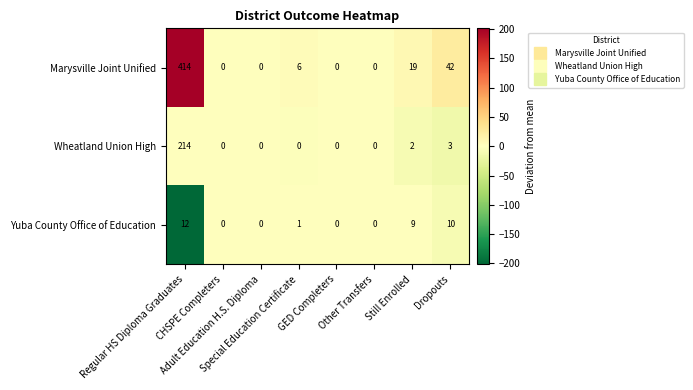

Which series has the largest range (max minus min)?

Marysville Joint Unified